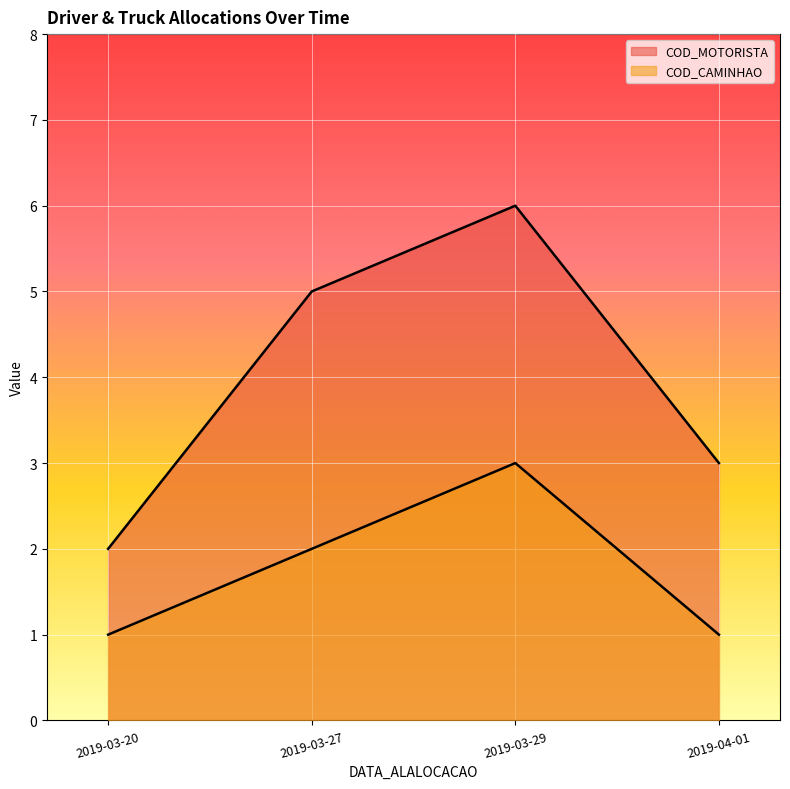

True or false: COD_CAMINHAO and COD_MOTORISTA intersect in this chart.

False